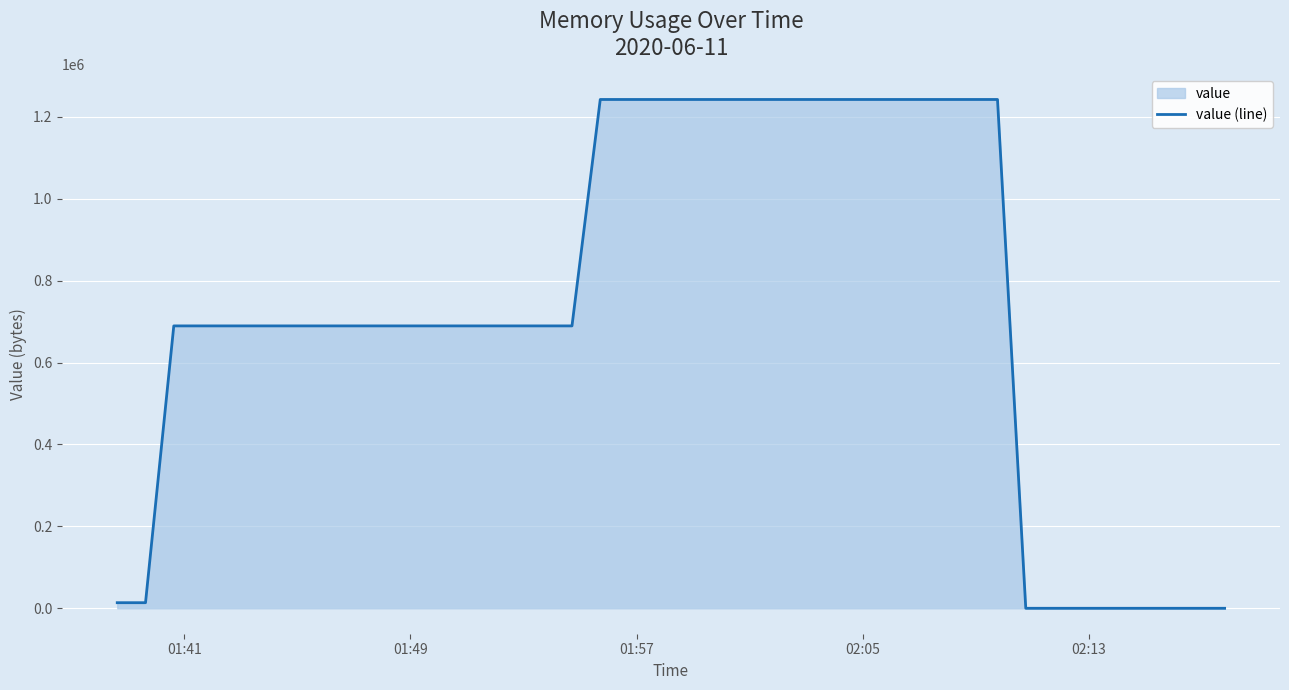

What is the maximum value shown in the chart?

1242259